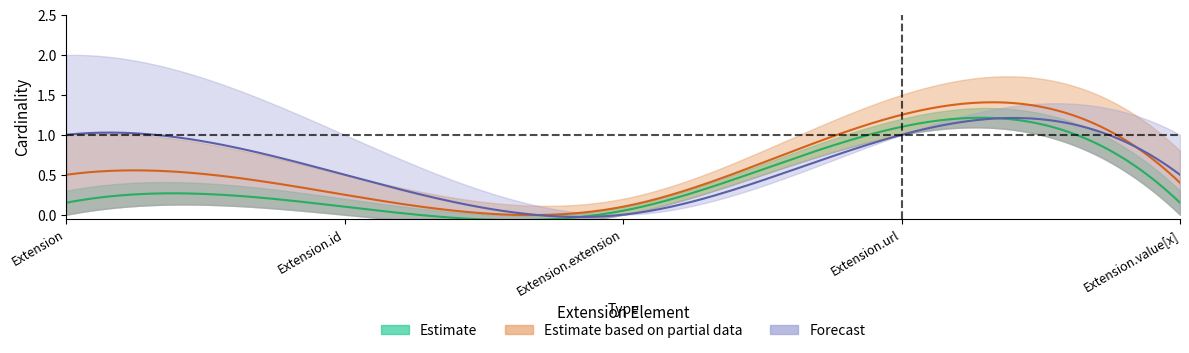

How many distinct data groups are displayed?

3